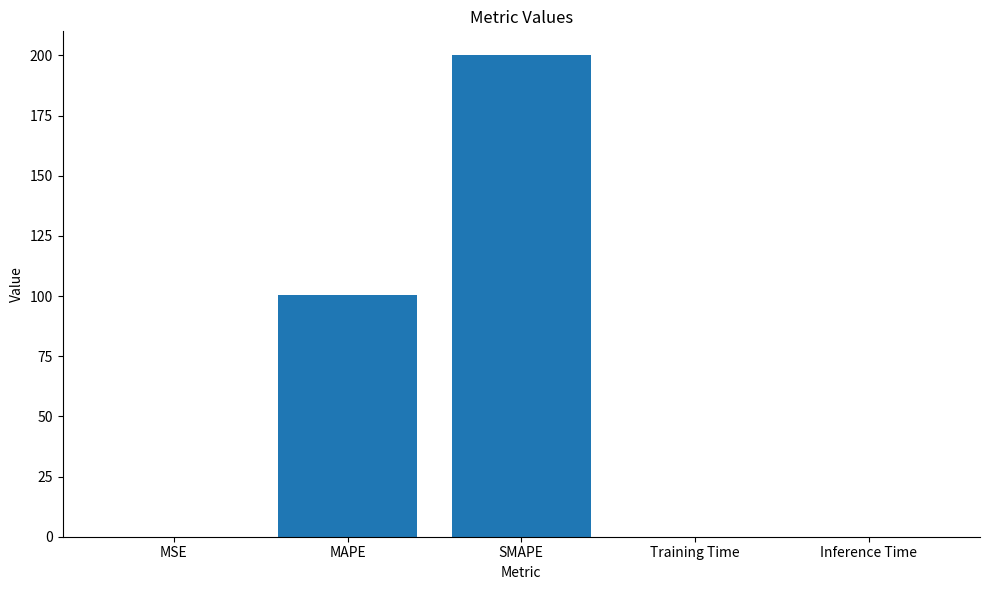

What is the approximate value at MAPE?

100.6